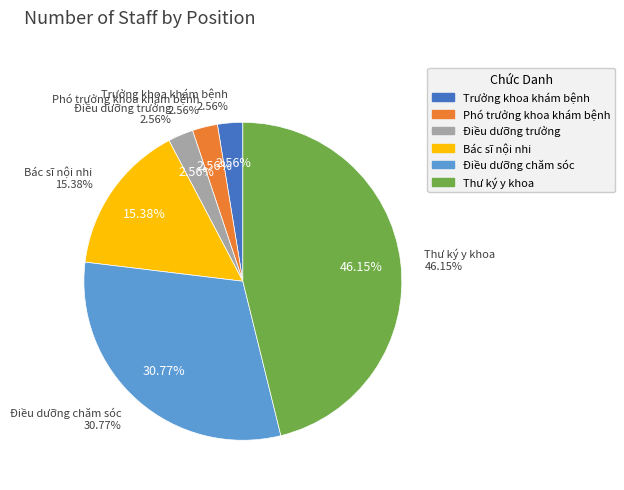

To the nearest percent, what portion does Điều dưỡng trưởng represent?

3%